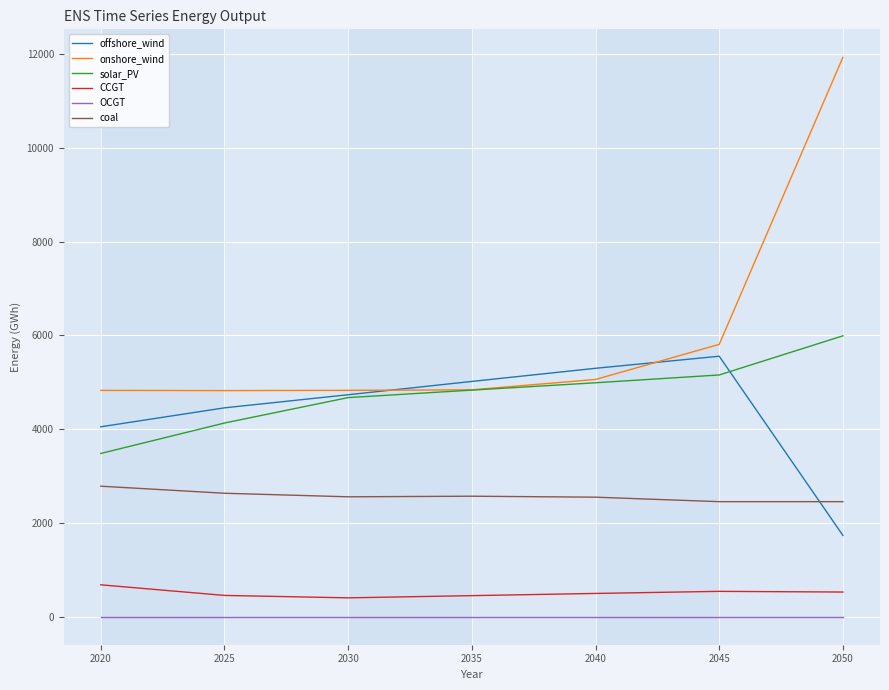

What is the sum of the coal values at 2020 and 2040?

5335.4